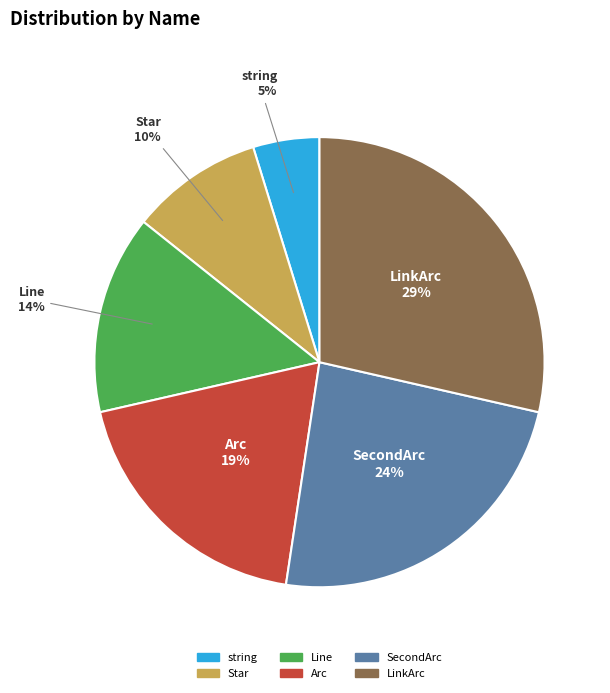

True or false: Arc accounts for 19% of the total.

True